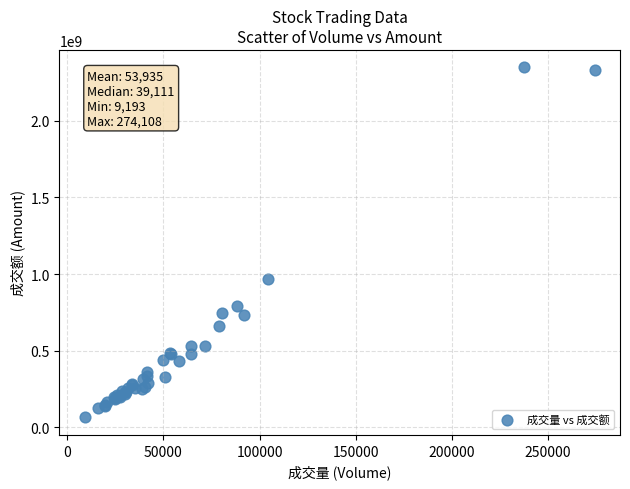

What Y value in the scatter plot is closest to 1206049644?

967079161